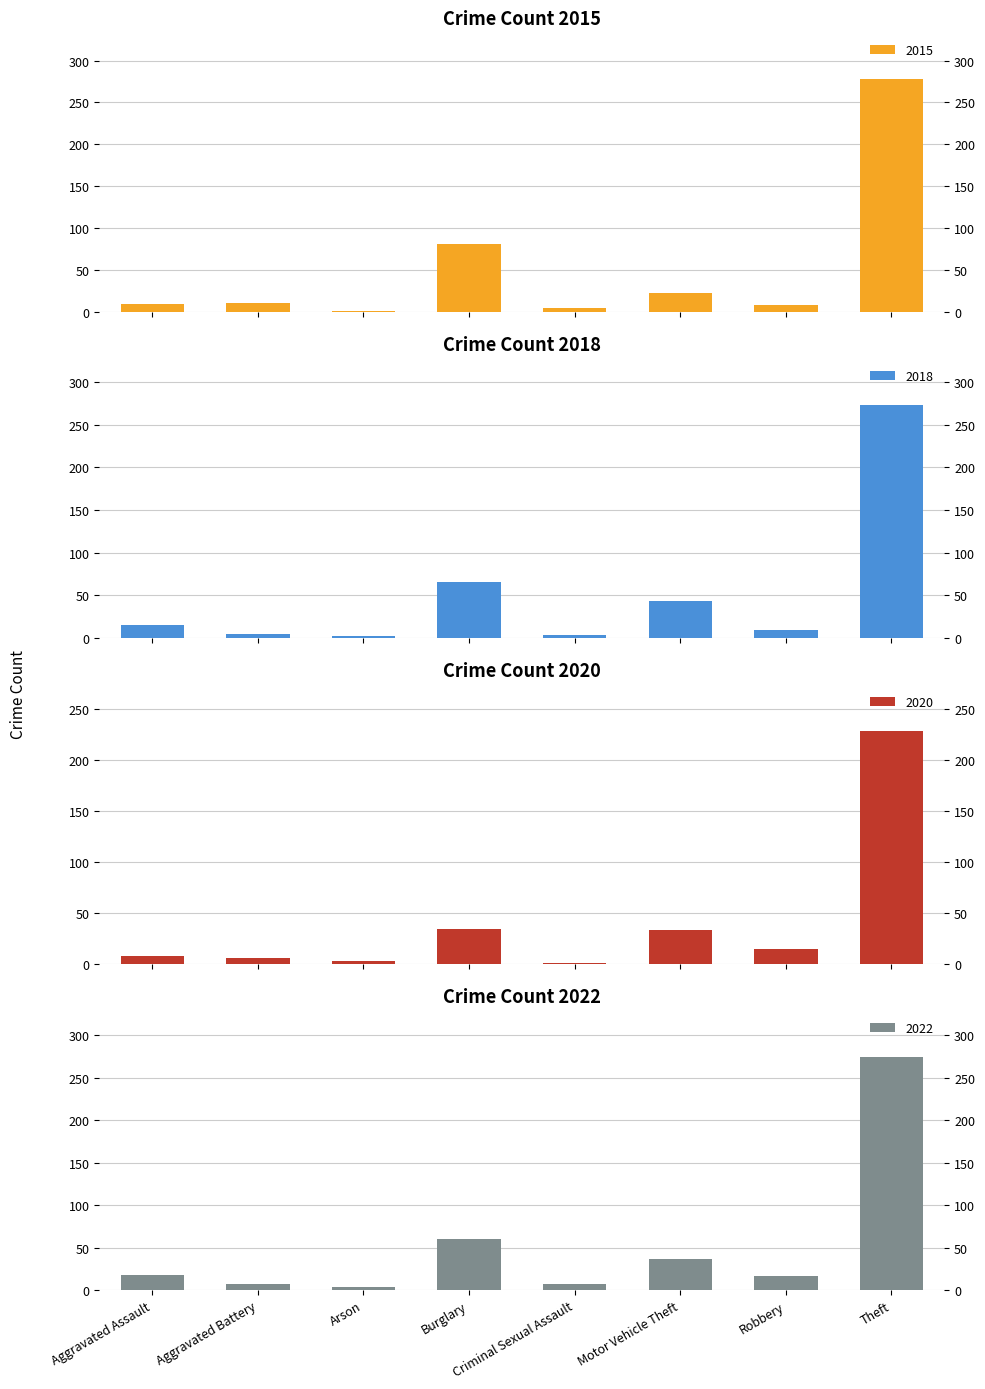

What position from the left is Aggravated Battery?

2